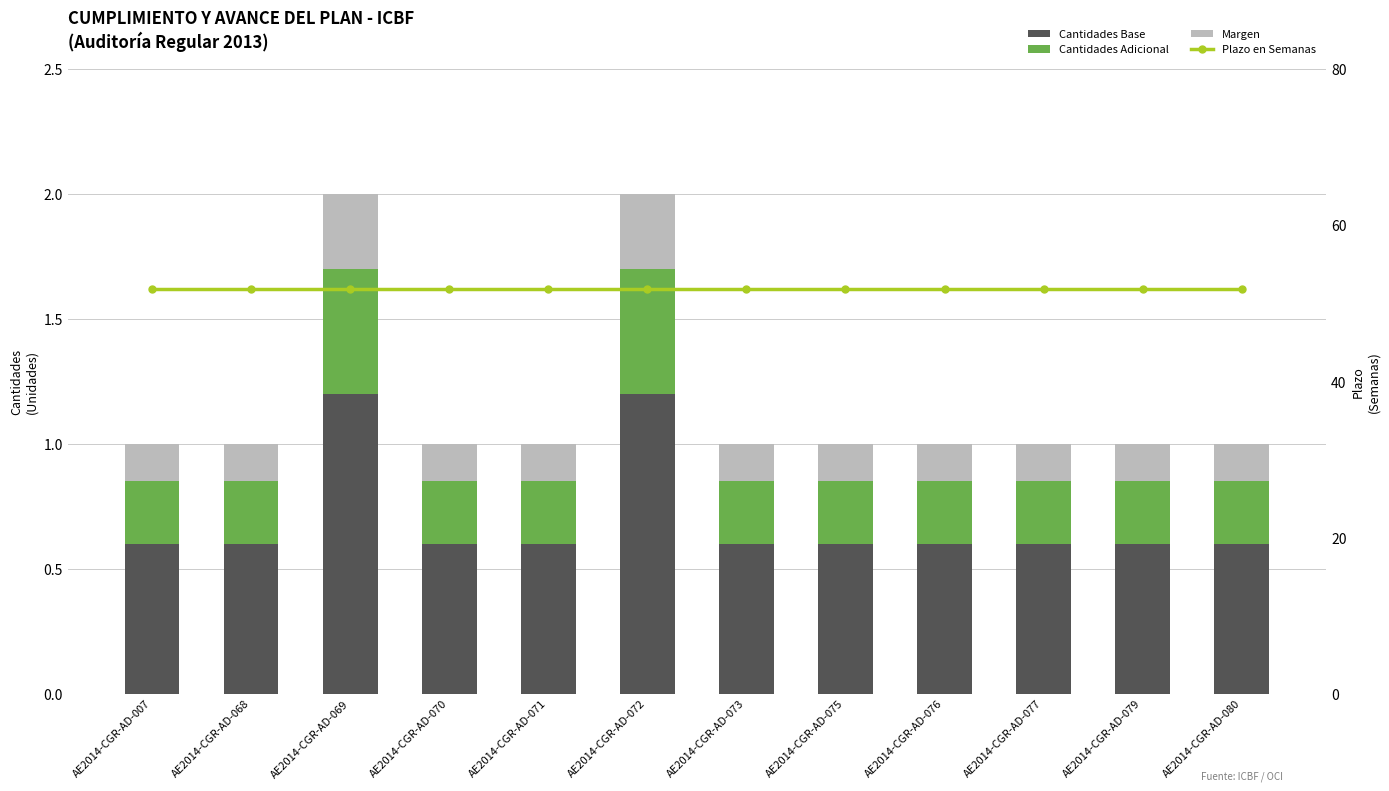

What is the difference between the maximum and minimum values in the Margen series?

0.1